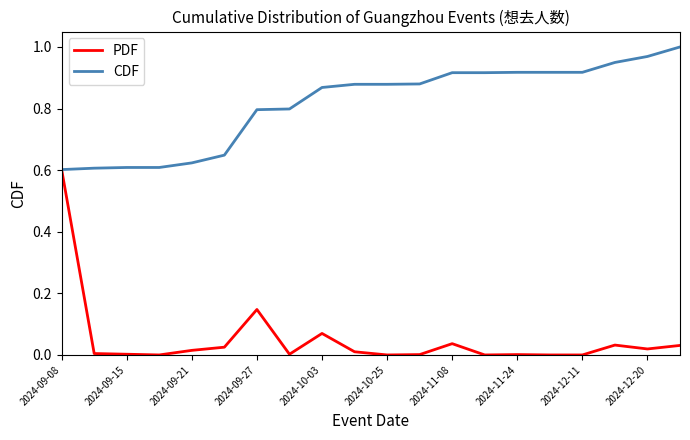

List the series in order of their peak value, highest first.

CDF, PDF